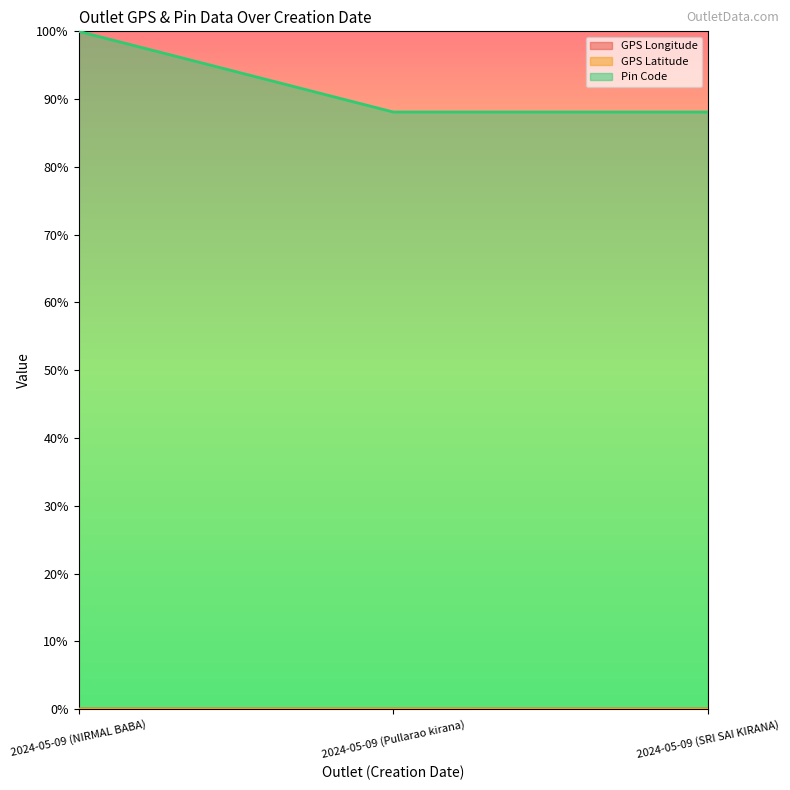

At 2024-05-09 (NIRMAL BABA), list the series in order from smallest to largest.

GPS Latitude, GPS Longitude, Pin Code